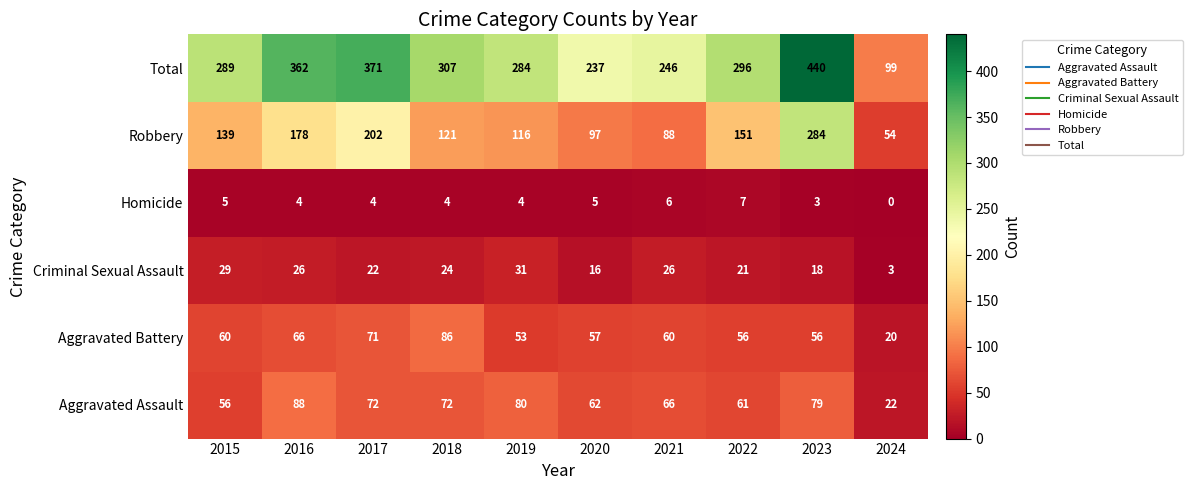

The Homicide series shows 7 at 2022. True or false?

True